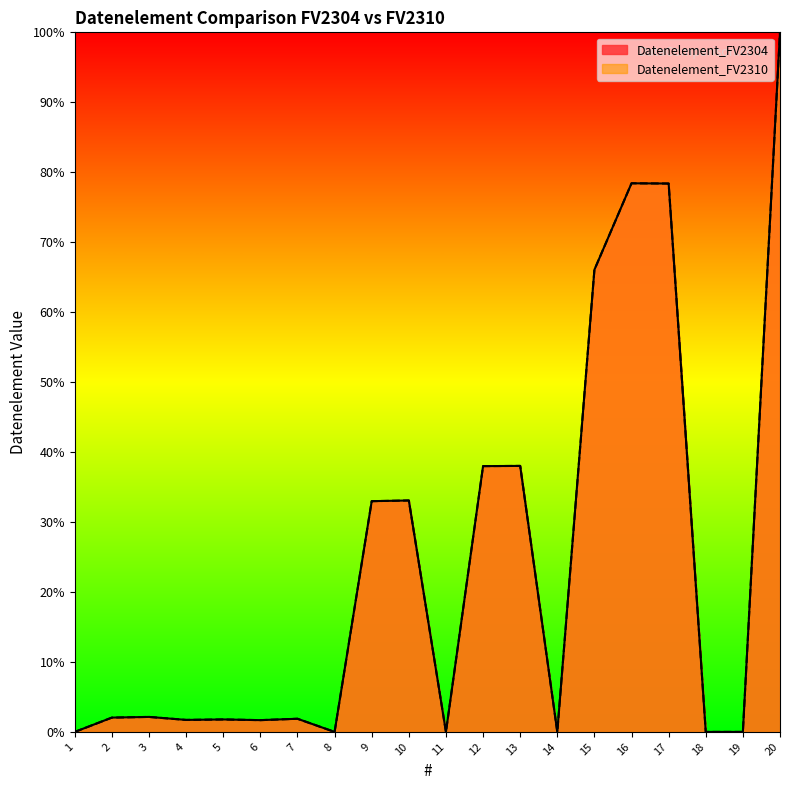

How many values in the Datenelement_FV2304 series exceed 2?

10